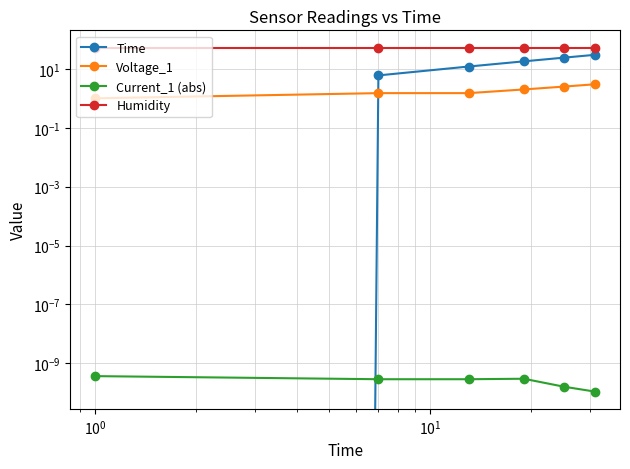

True or false: Humidity and Voltage_1 intersect in this chart.

False